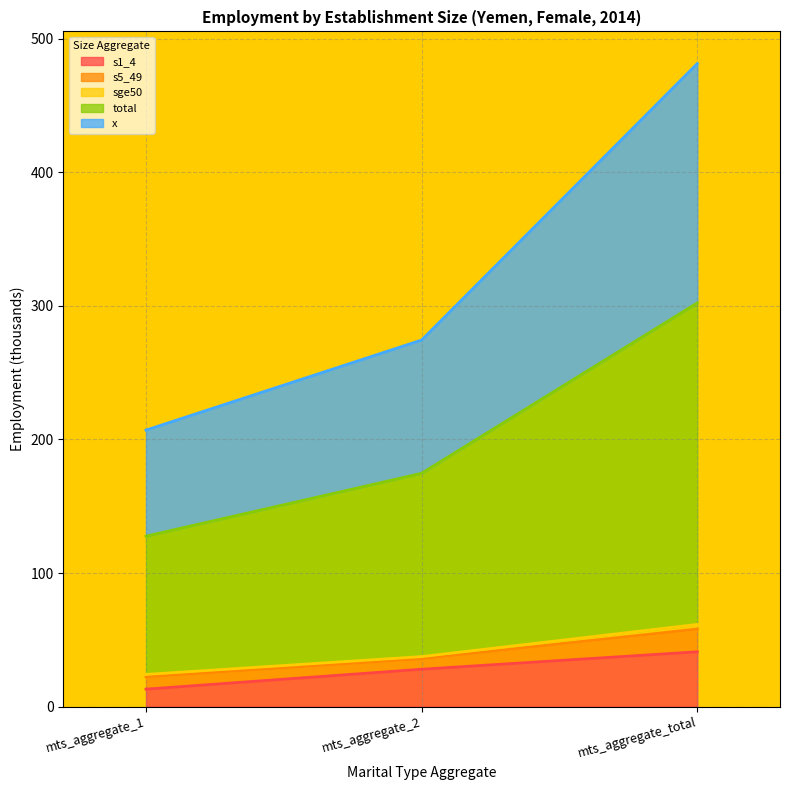

At which label does s1_4 reach its minimum?

mts_aggregate_1